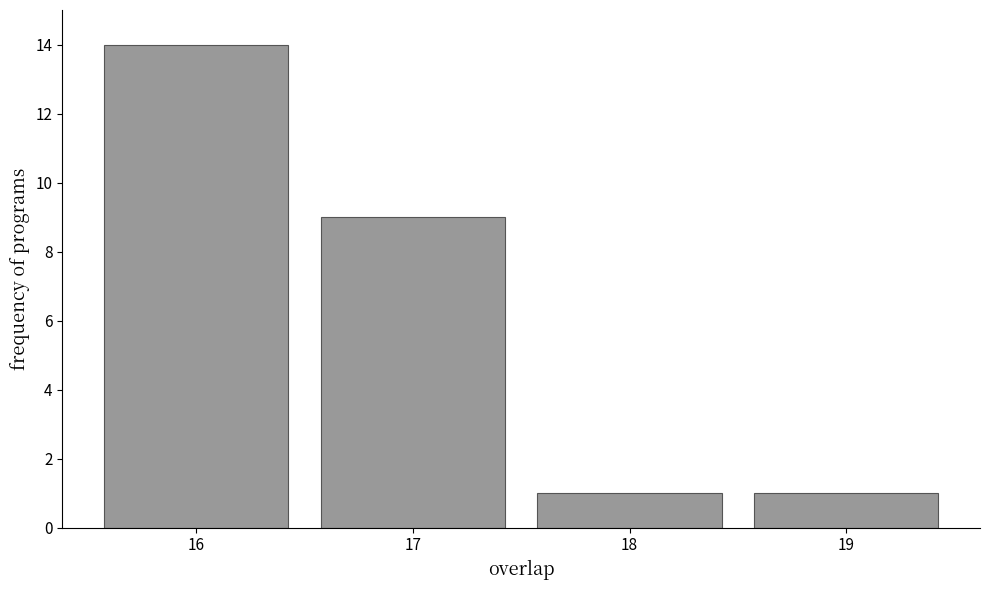

Reading left to right, transcribe this chart: for each bar, give the range it covers on the x-axis and its height. The values are not printed on the chart, so give them approximately, as read against the axis.

15.5 to 16.5: 14
16.5 to 17.5: 9
17.5 to 18.5: 1
18.5 to 19.5: 1